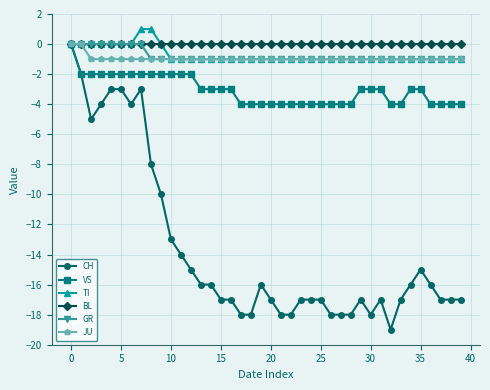

What is the value of the VS point at the 31st from the left?

-3